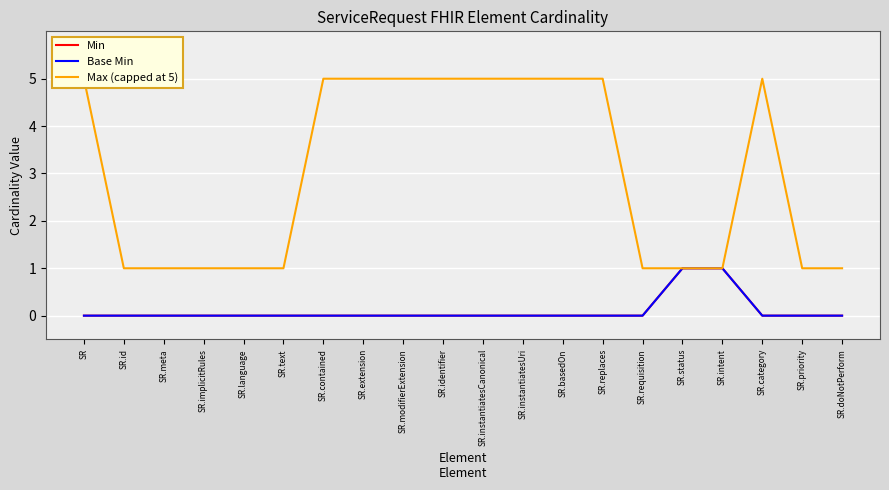

Which has a higher value, SR.text or SR.basedOn?

SR.text